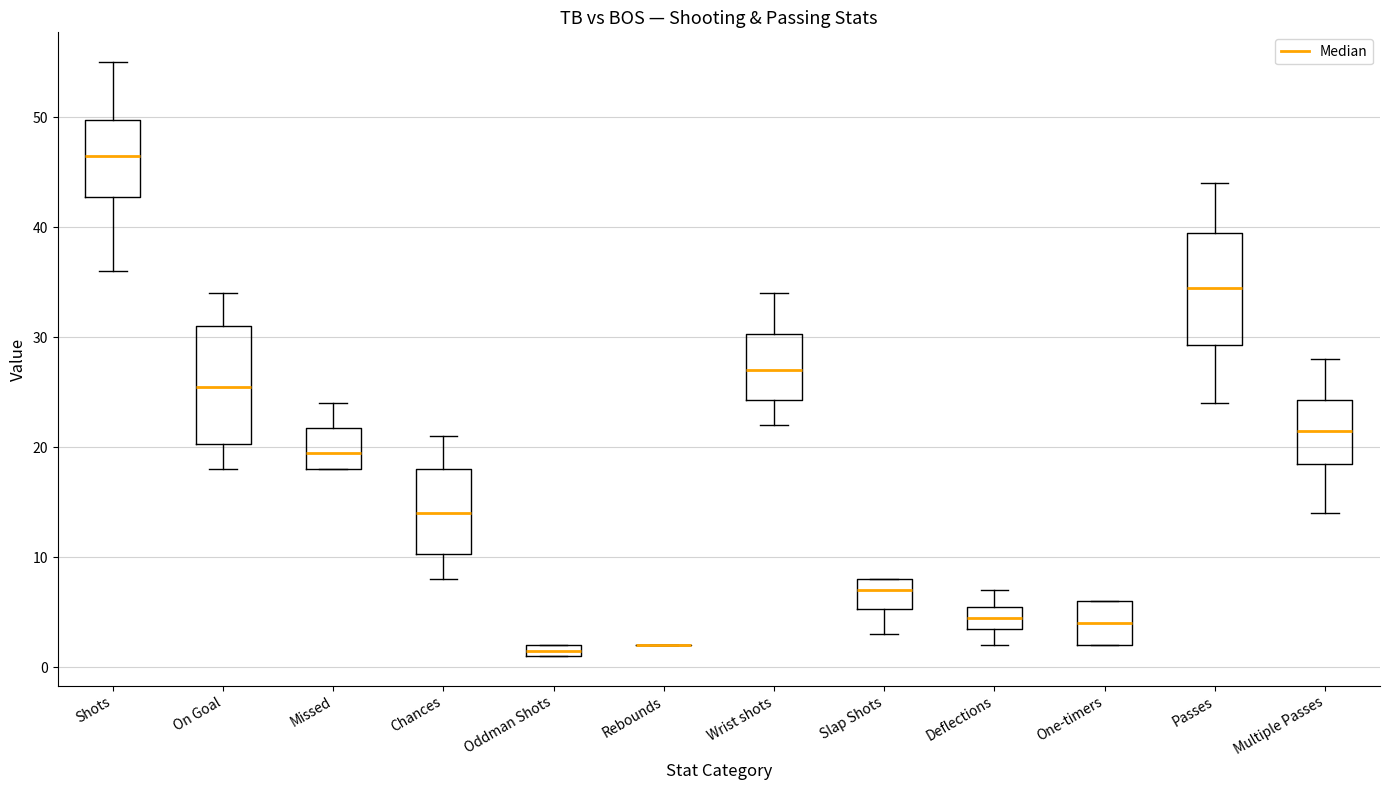

Where does the median line of the box for Missed sit on the y-axis? The values are not printed on the chart, so give them approximately, as read against the axis.

20